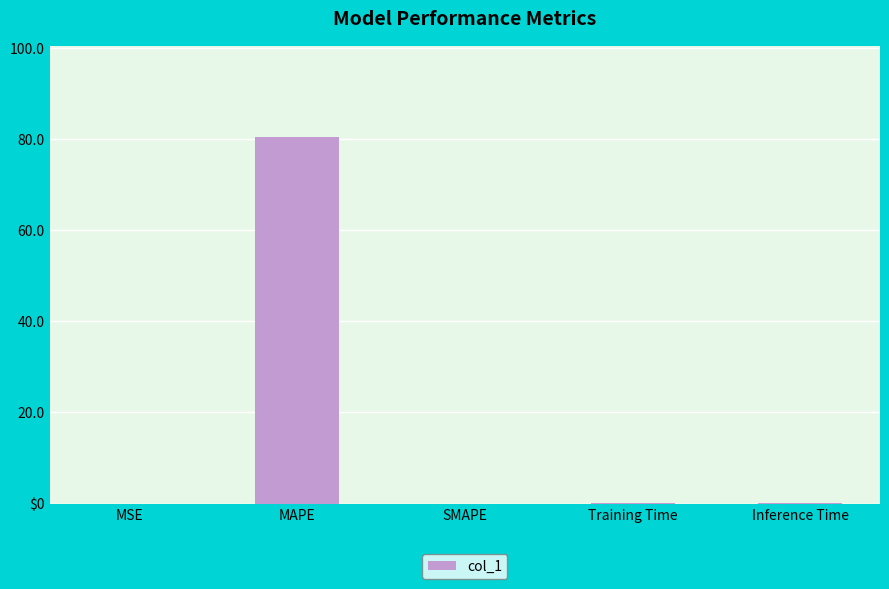

How many data points does each series have?

5